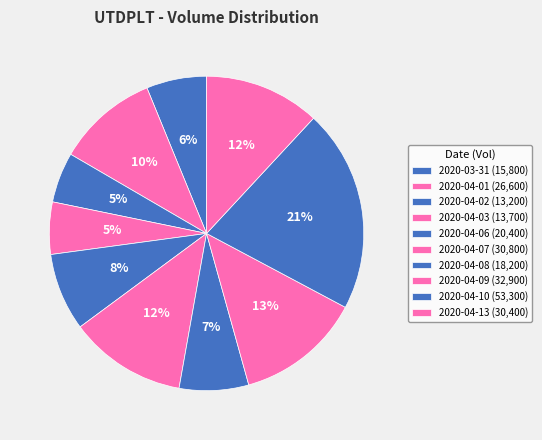

How many slices are in this pie chart?

10